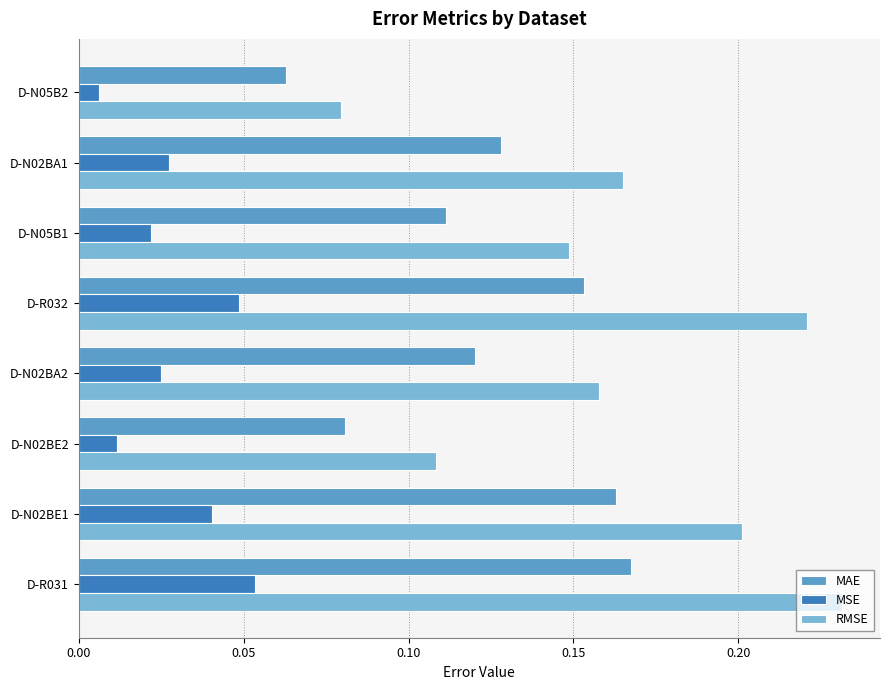

At which label is MSE closest to 0?

D-N05B2